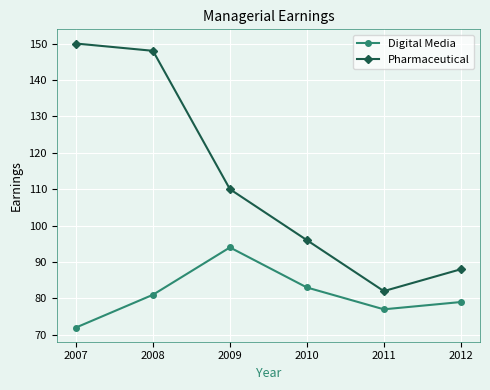

Reading left to right, list all the values displayed in this chart.

Digital Media: 2007=72	2008=81	2009=94	2010=83	2011=77	2012=79
Pharmaceutical: 2007=150	2008=148	2009=110	2010=96	2011=82	2012=88